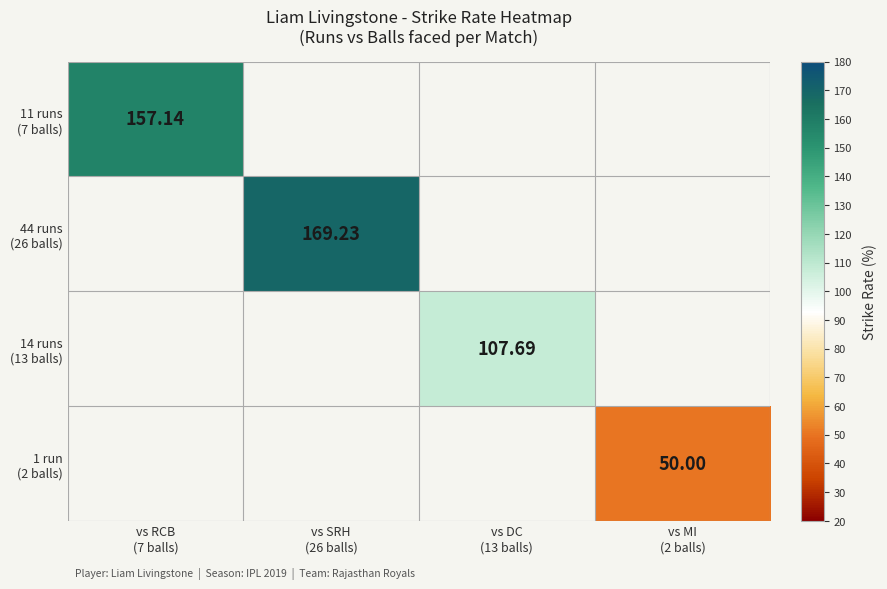

Which category has the lowest value across all series?

vs MI
(2 balls)